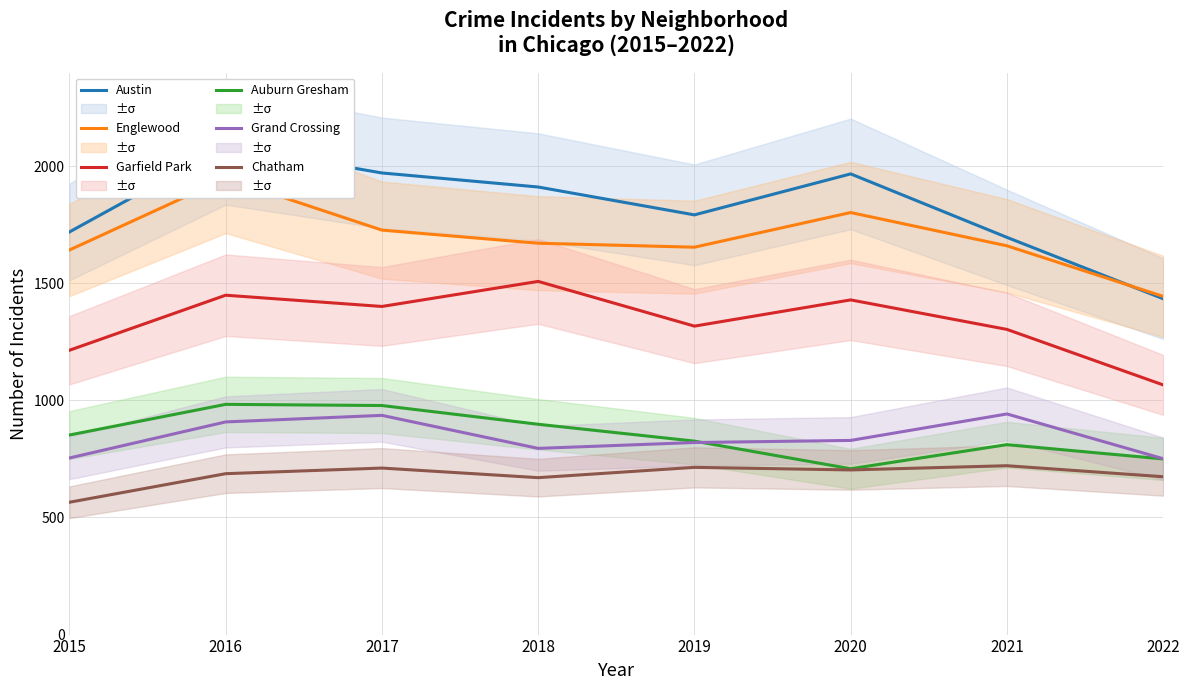

At which label is Englewood closest to 1696?

2018